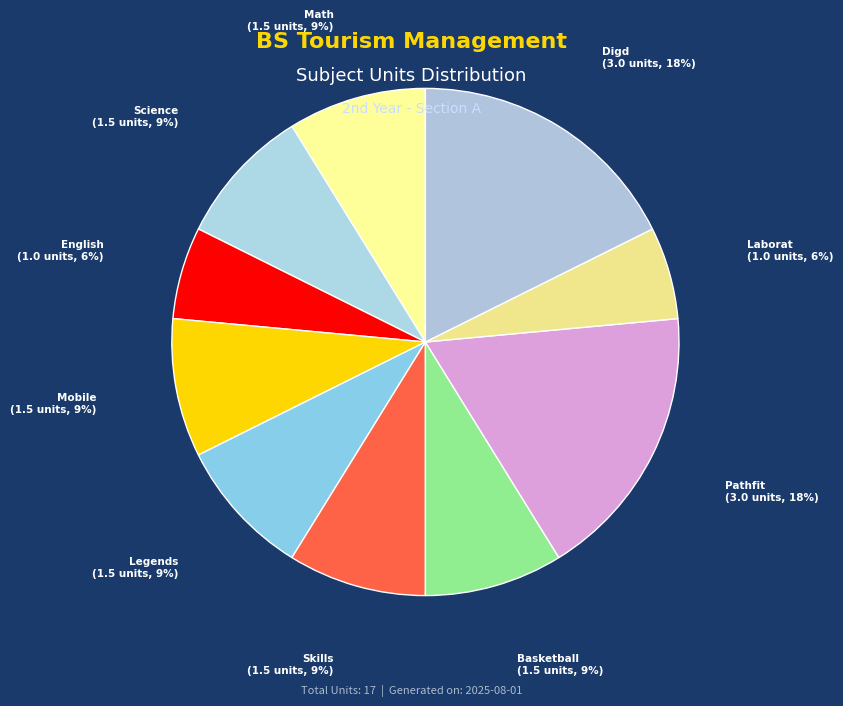

Is there a majority slice in this chart?

No